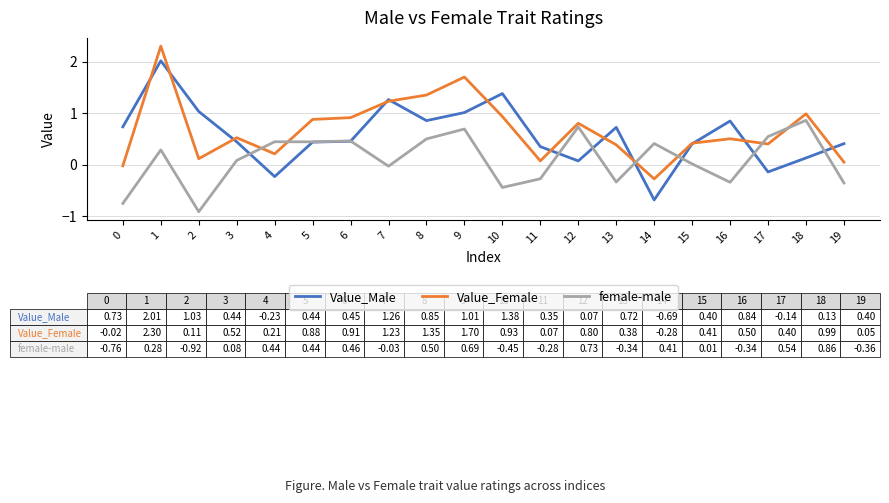

Is it true that Value_Male equals 0.1 at 12?

True